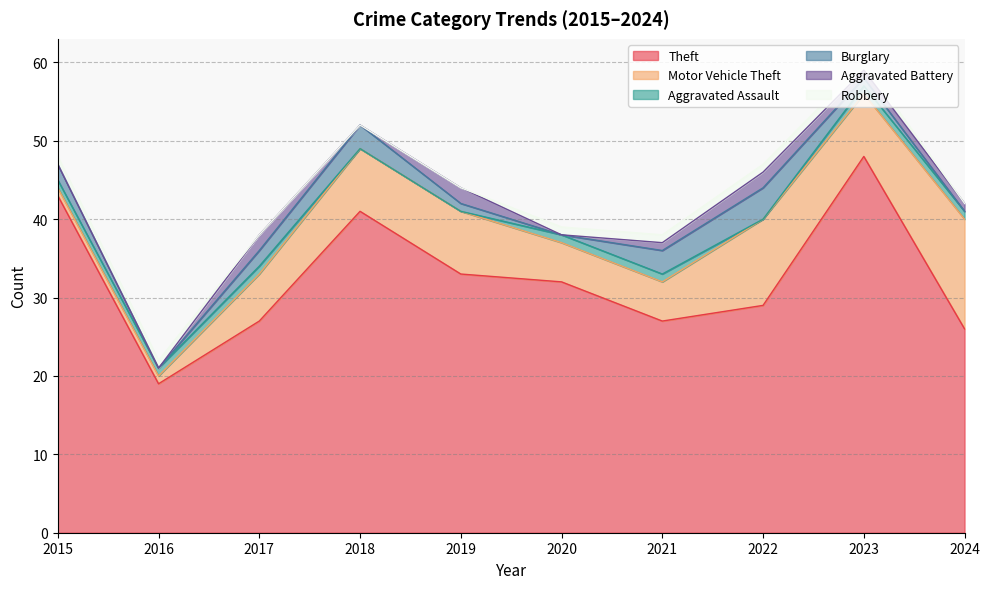

Does the chart display data point markers on the line(s)?

No